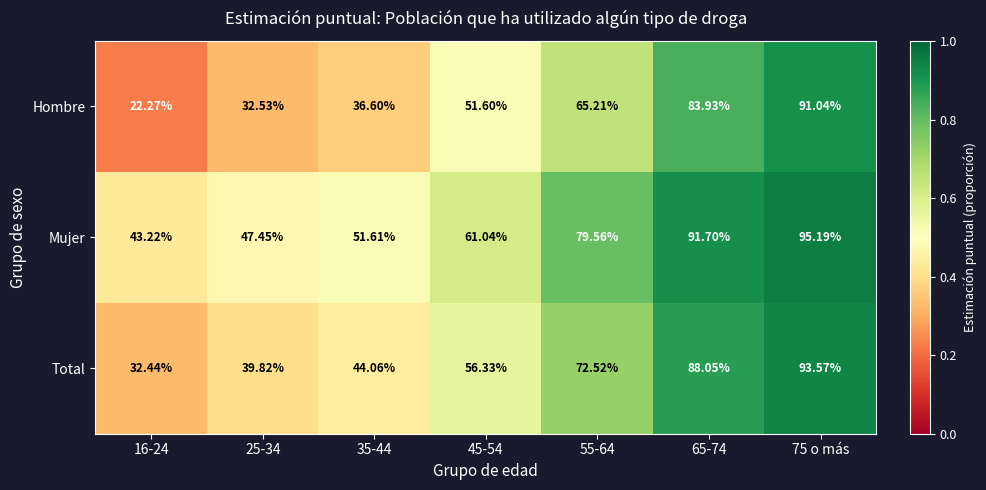

Which series changed the most between 25-34 and 55-64?

Total